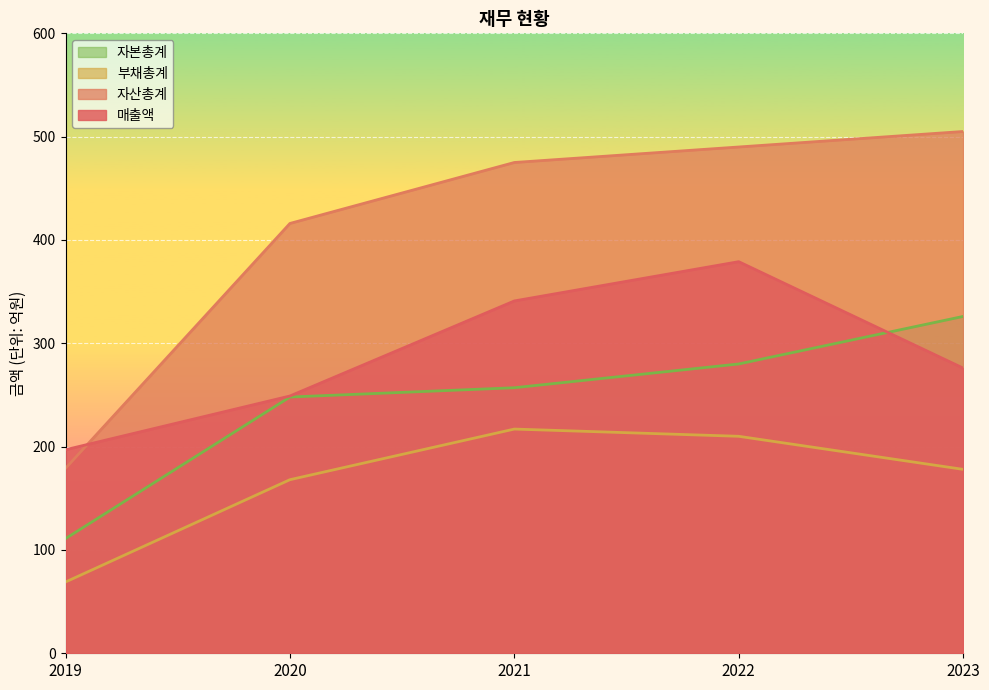

What value does the 자산총계 series have at 2020, to the nearest 50?

400